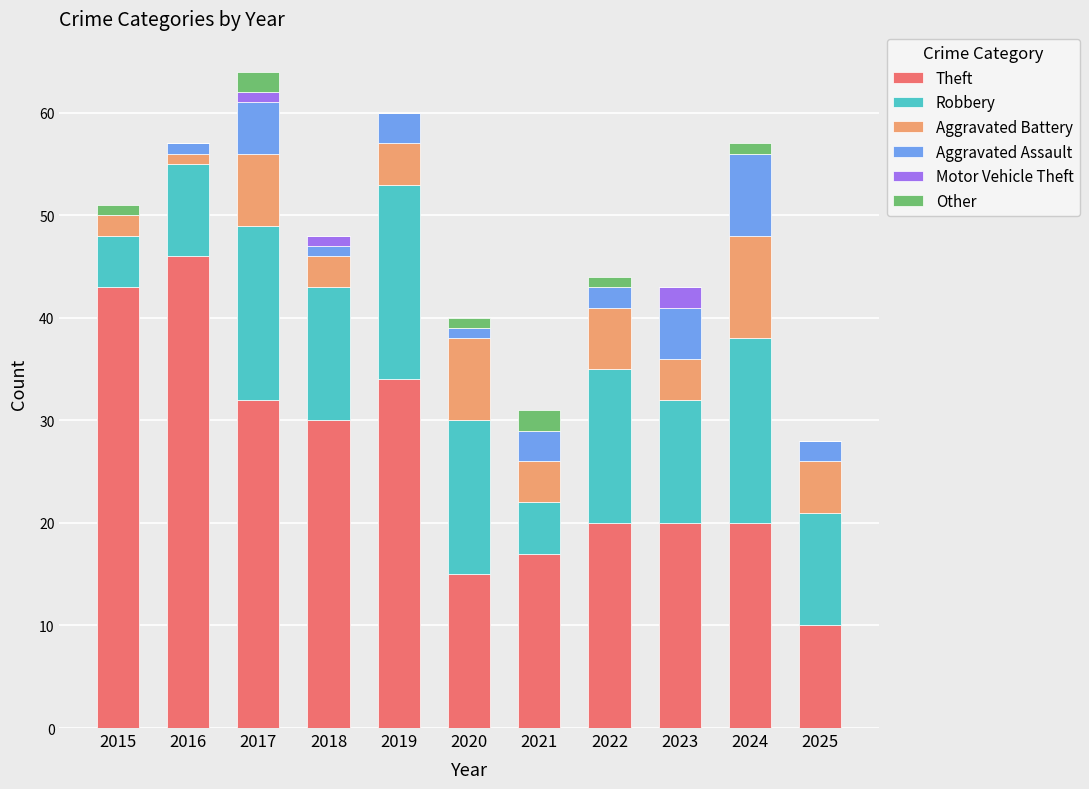

What are all the series names shown in the legend?

Theft, Robbery, Aggravated Battery, Aggravated Assault, Motor Vehicle Theft, Other